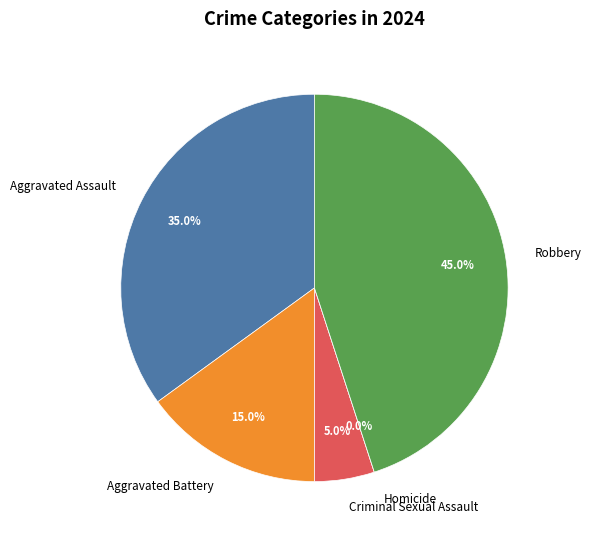

To the nearest percent, what portion does Robbery represent?

45%